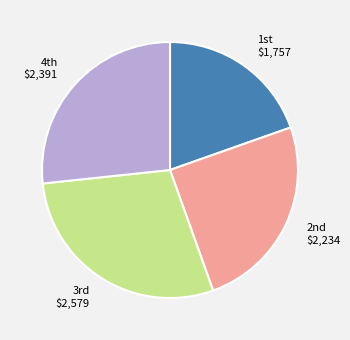

Is there any slice that represents more than half of the pie?

No